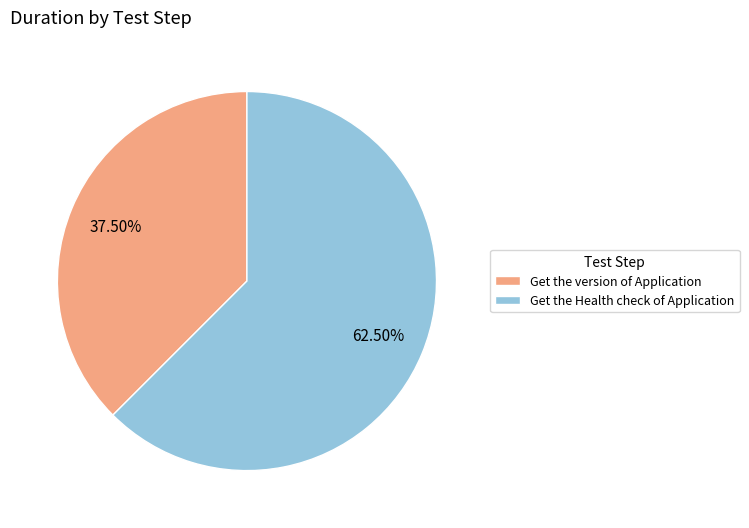

Which category has the smallest portion of the pie?

Get the version of Application